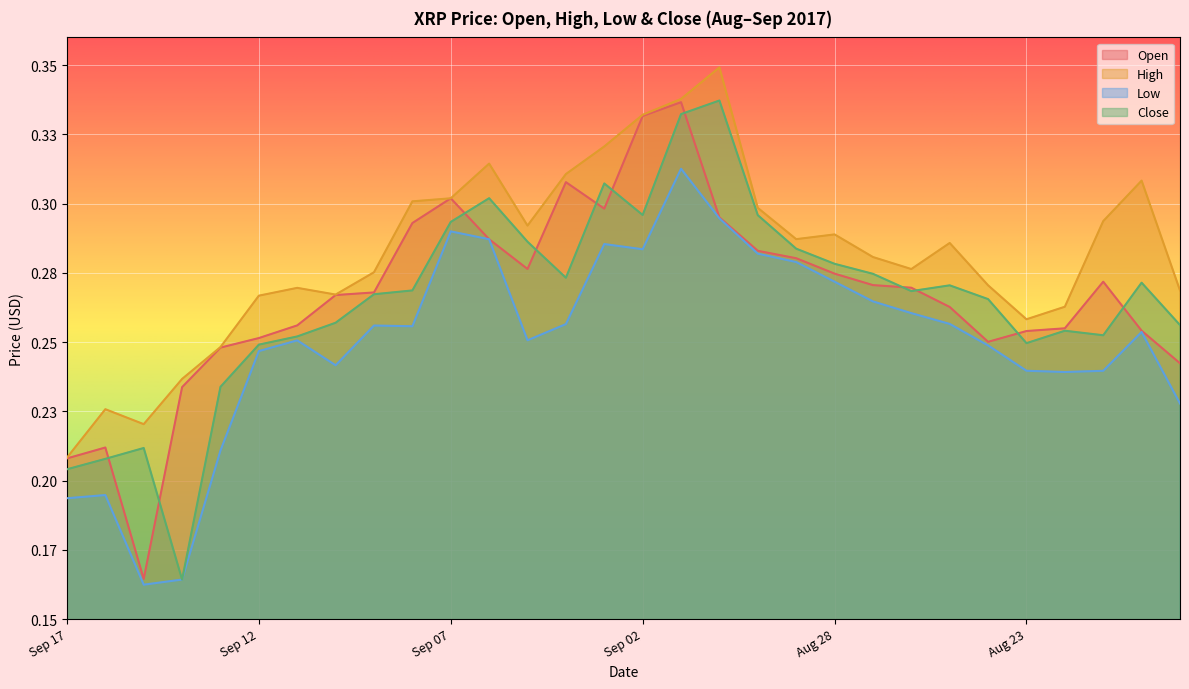

What is the value of the High point at the 16th from the left?

0.3